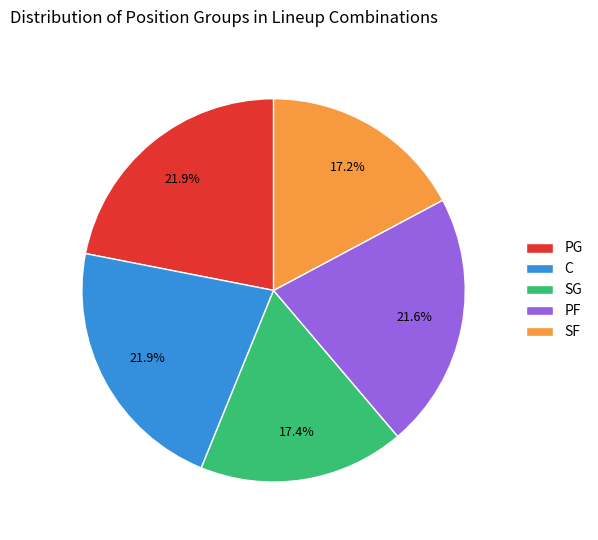

What is the total percentage of SG and PF?

39.0%